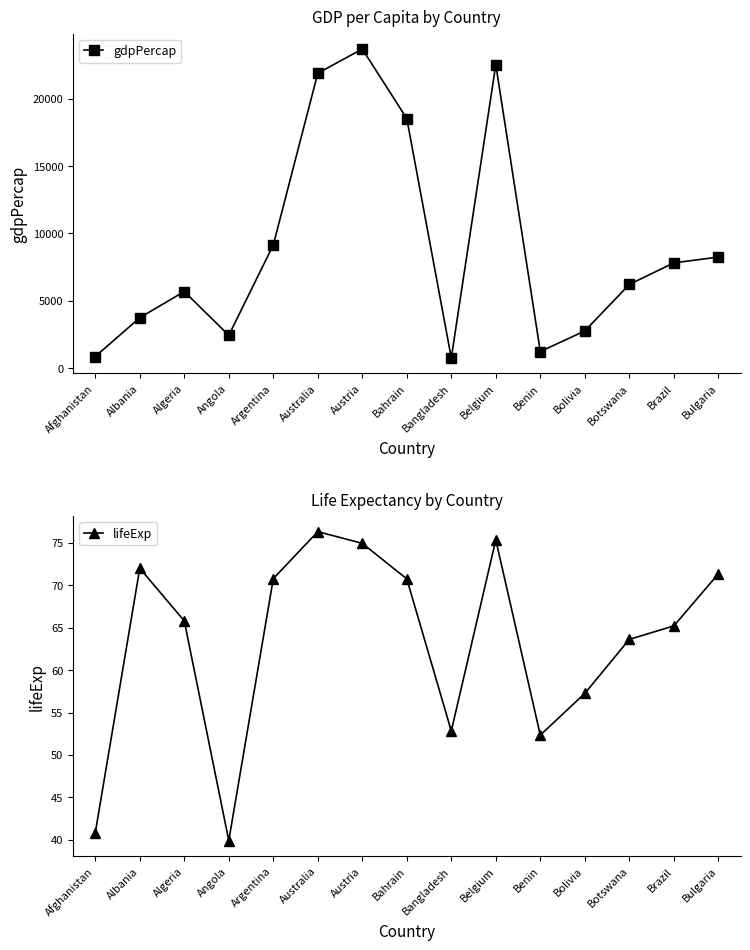

At which label does gdpPercap reach its peak?

Austria